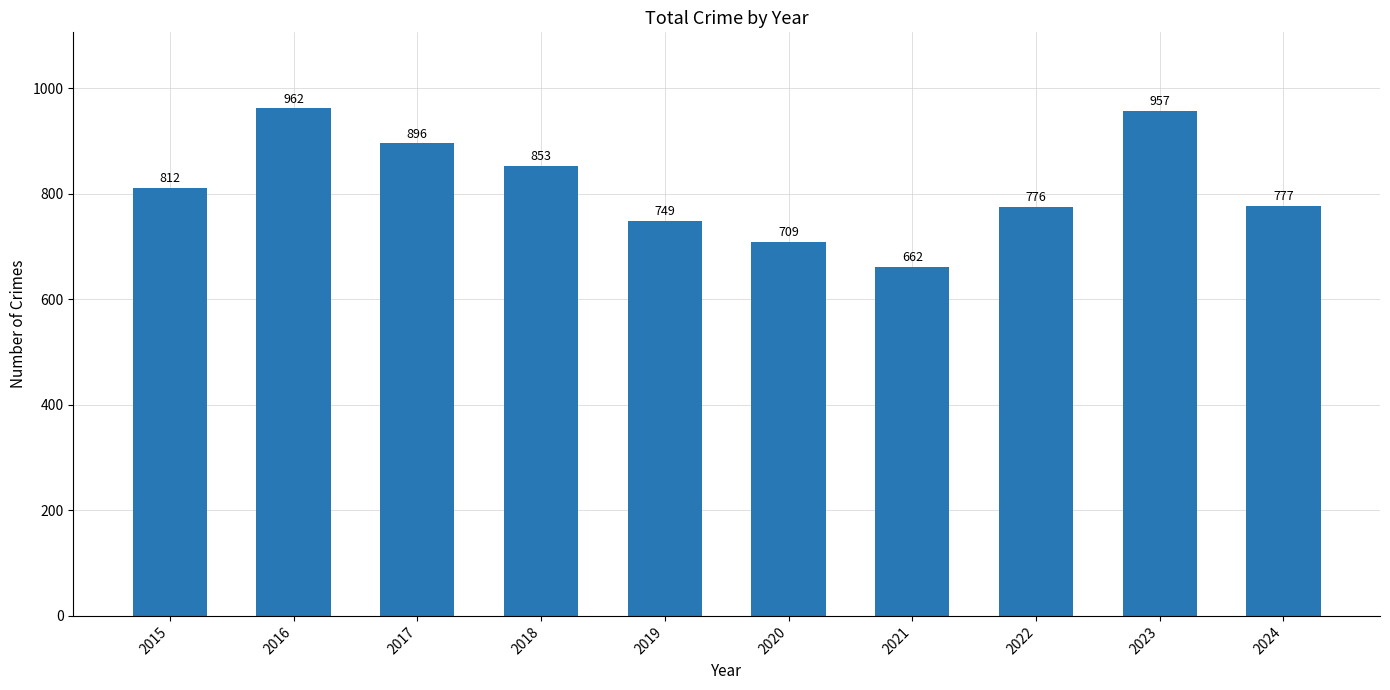

What is the value of the 6th bar from the left?

709